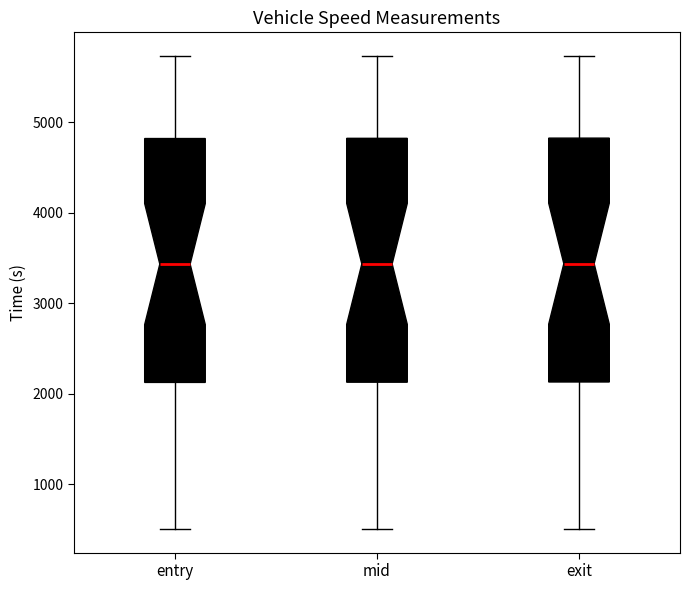

Where does the lower whisker of the box for entry end on the y-axis? The values are not printed on the chart, so give them approximately, as read against the axis.

500